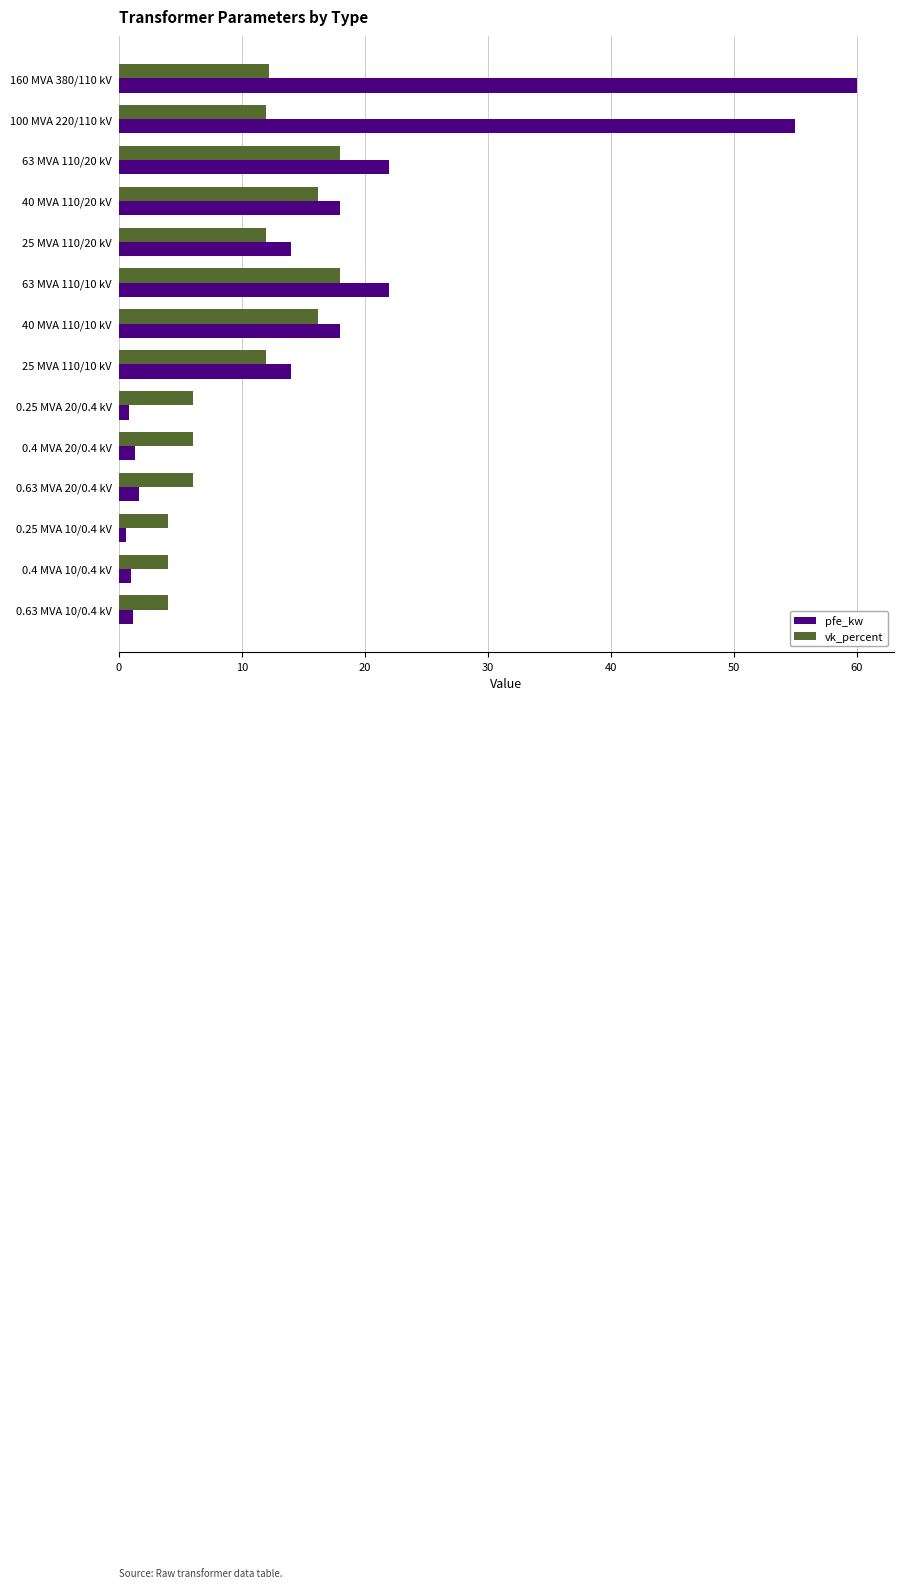

What is the difference between the pfe_kw values at 63 MVA 110/10 kV and 40 MVA 110/20 kV?

4.0